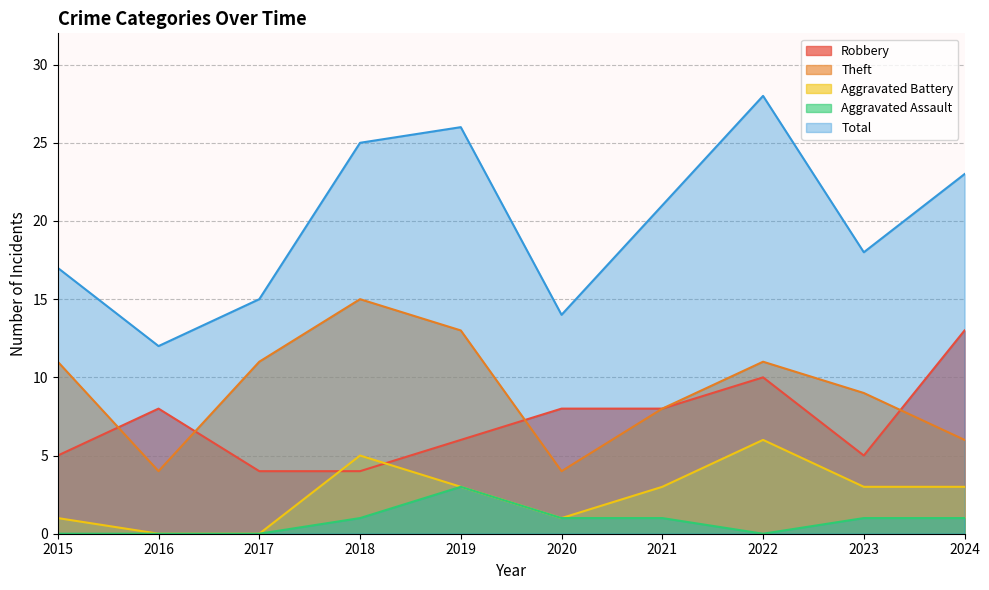

True or false: Theft has more than 2 interior local peaks.

False